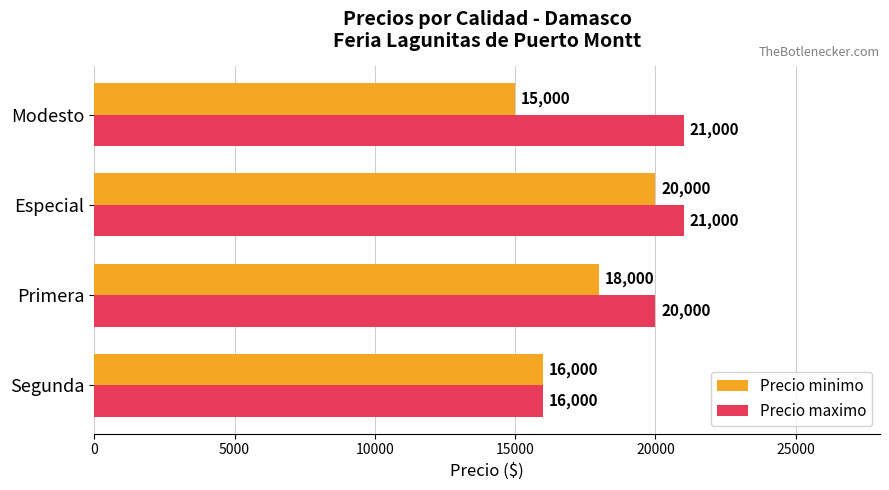

What is the greatest value displayed?

21000